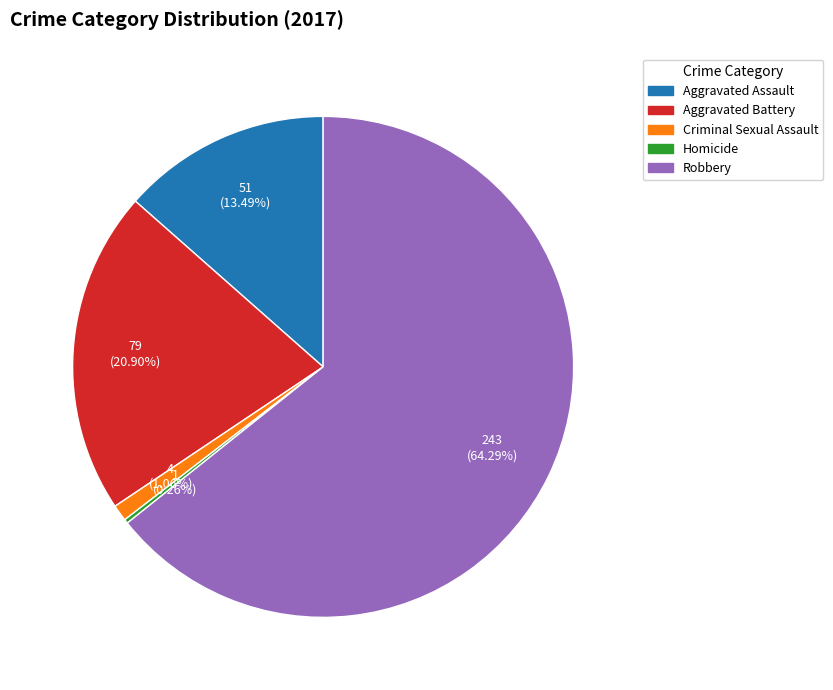

True or false: Criminal Sexual Assault accounts for 6% of the total.

False